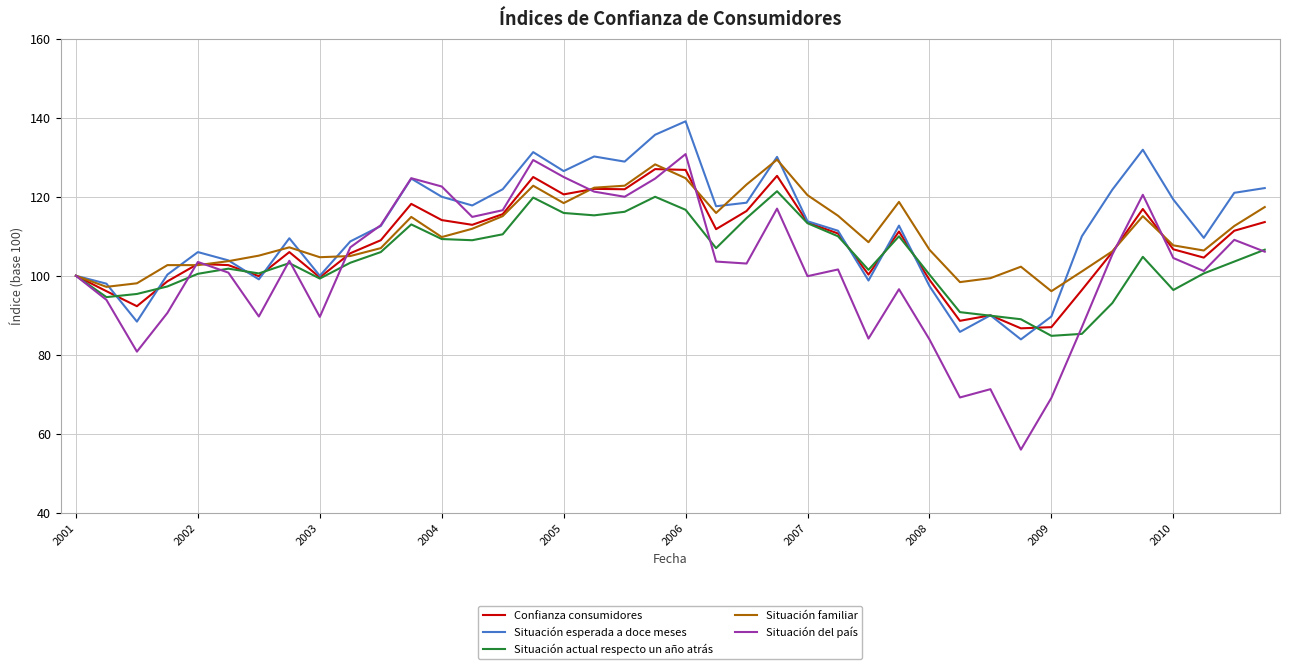

Which series has the widest spread of values?

Situación del país